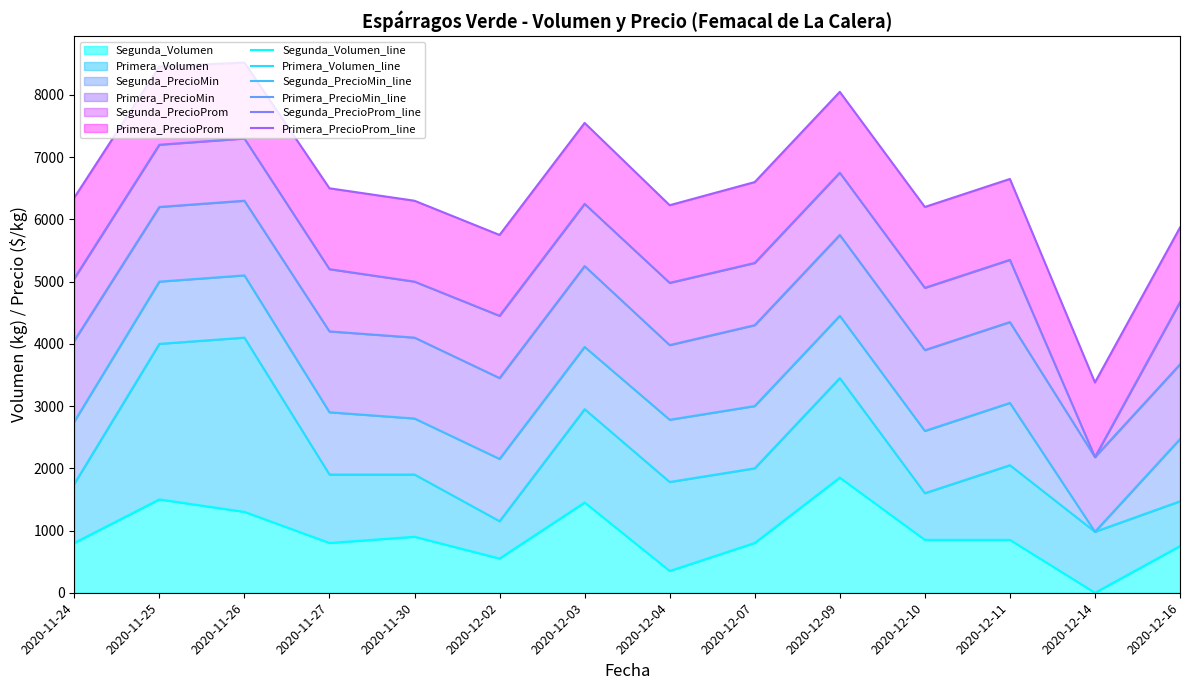

Where is Primera_PrecioProm_line nearest to the value 5950?

2020-12-16